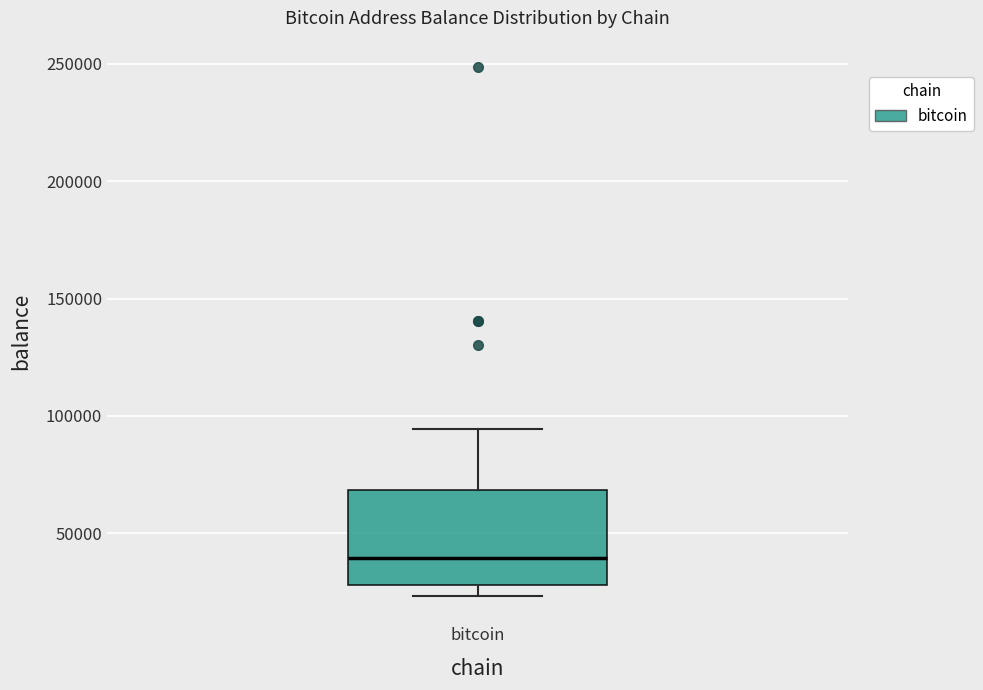

Where is the lower edge of the box for bitcoin on the y-axis? The values are not printed on the chart, so give them approximately, as read against the axis.

30000